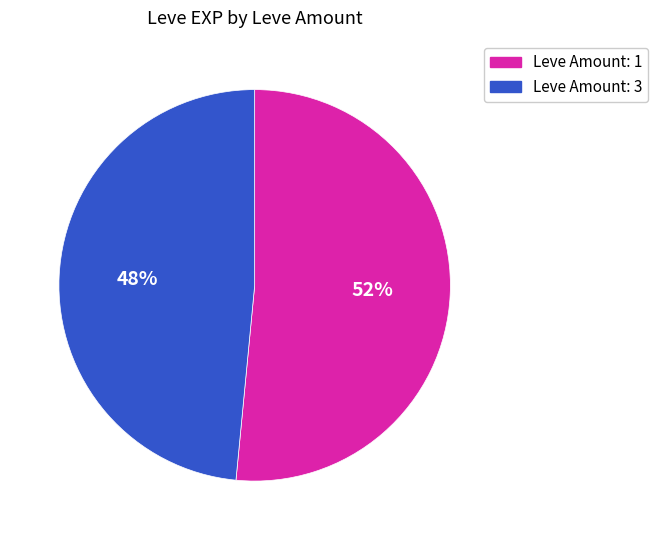

To the nearest percent, what is the average slice percentage?

50%